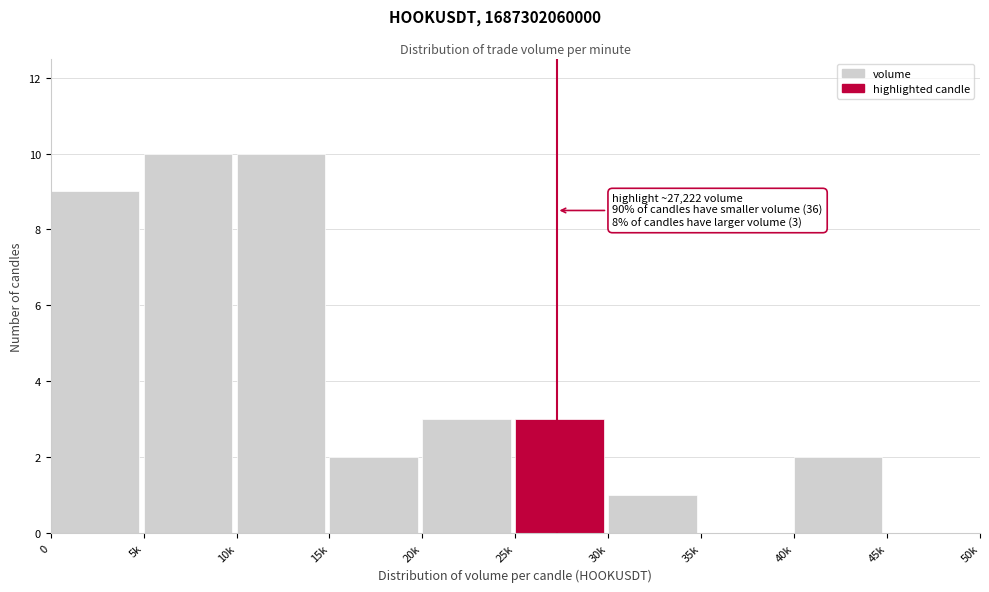

Reading left to right, extract all data points from this chart.

0=9	5k=10	10k=10	15k=2	20k=3	25k=3	30k=1	35k=0	40k=2	45k=0